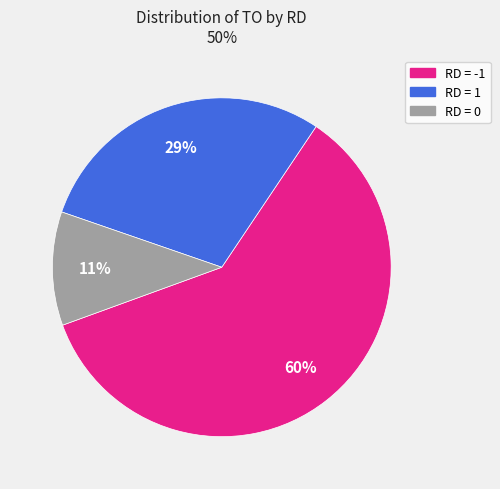

Which slice is the largest?

RD = -1